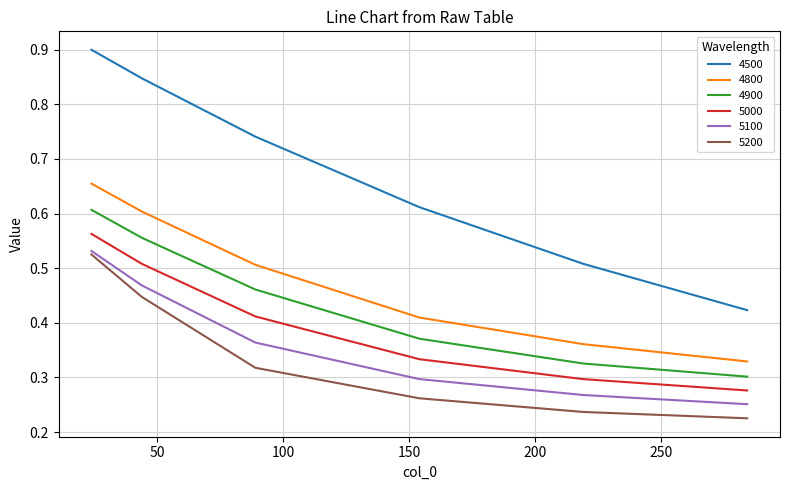

True or false: 5000 and 4500 cross at least once.

False